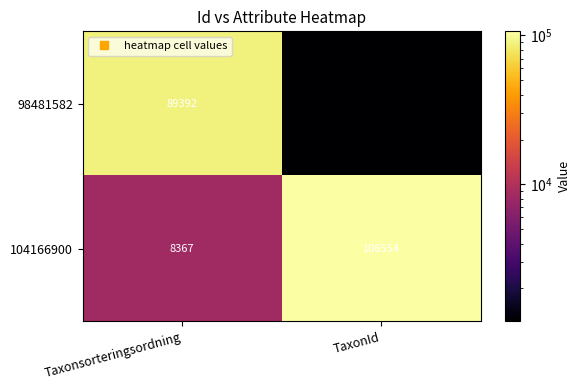

The value of 98481582 at Taxonsorteringsordning is 37561. True or false?

False